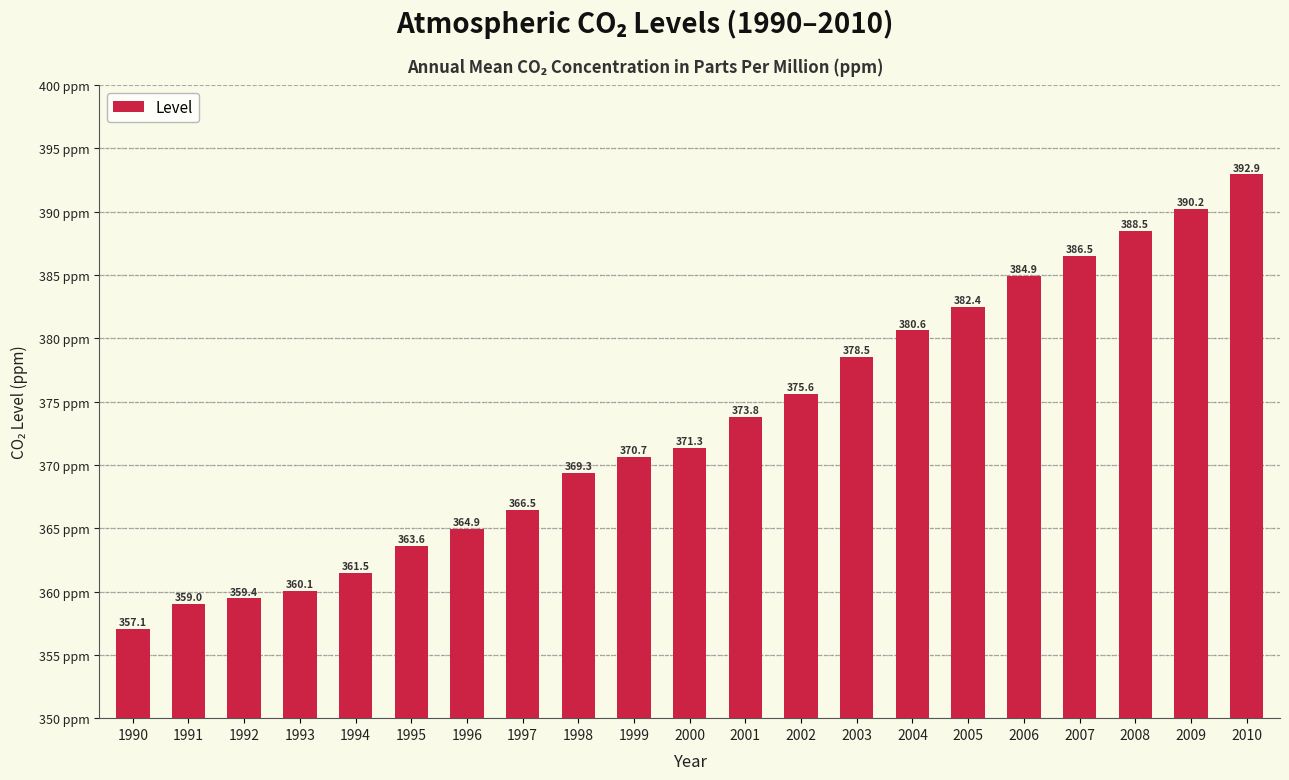

The chart shows a value of 378.5 at 2003. True or false?

True